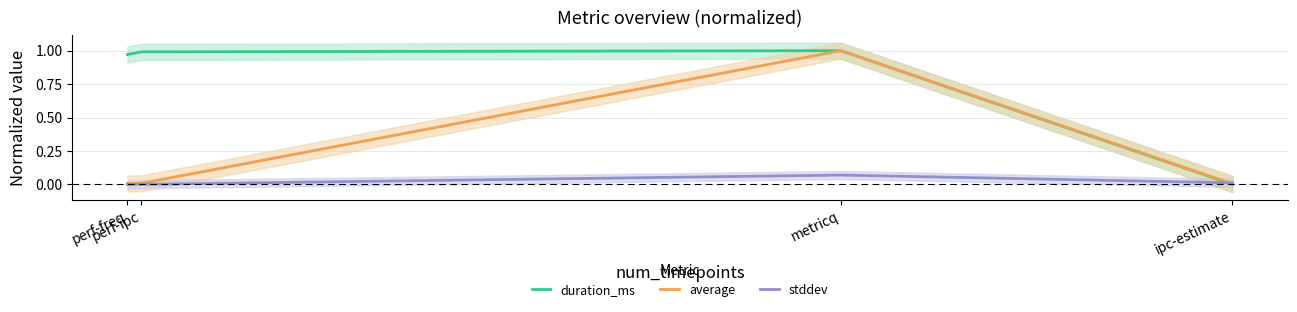

What is the label of the 3rd point from the right?

perf-ipc